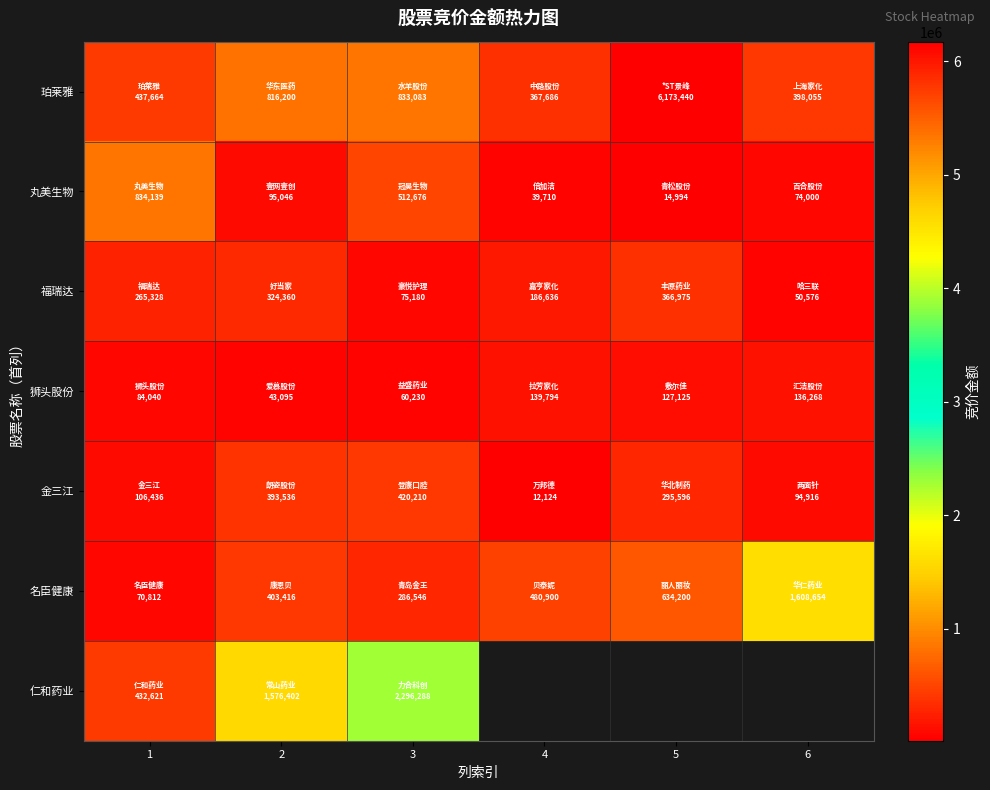

Is it true that 丸美生物 equals 14994.0 at 5?

True